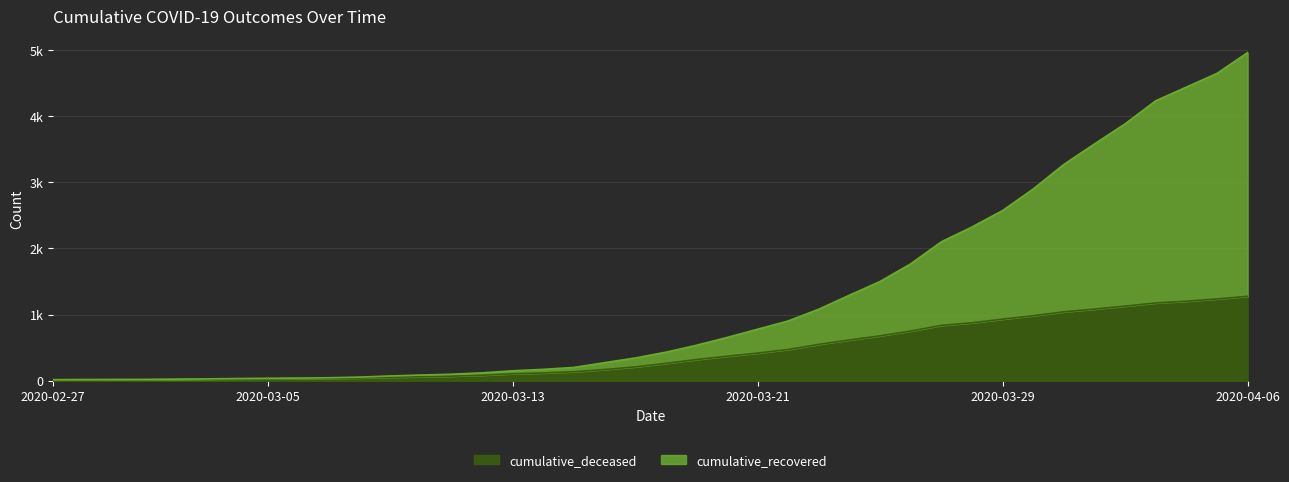

List the series in order of their peak value, lowest first.

cumulative_deceased, cumulative_recovered